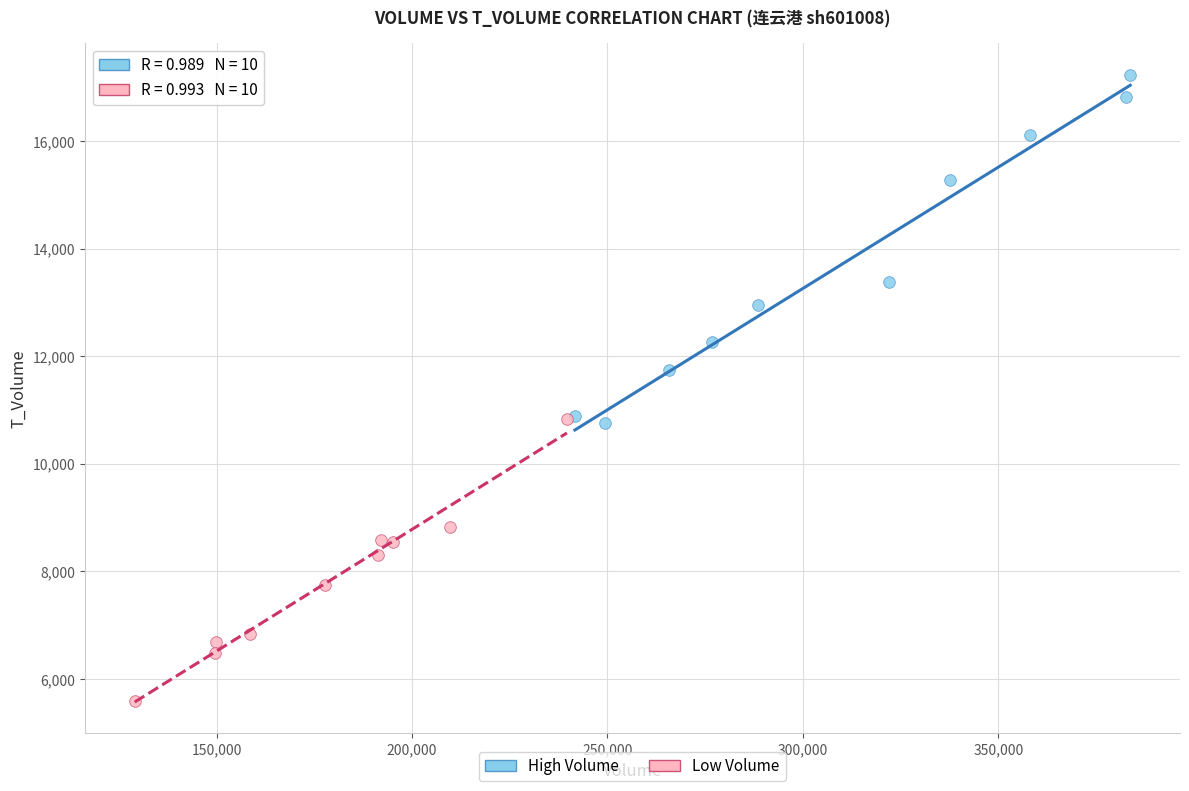

Which series contains the lowest Y value?

Low Volume